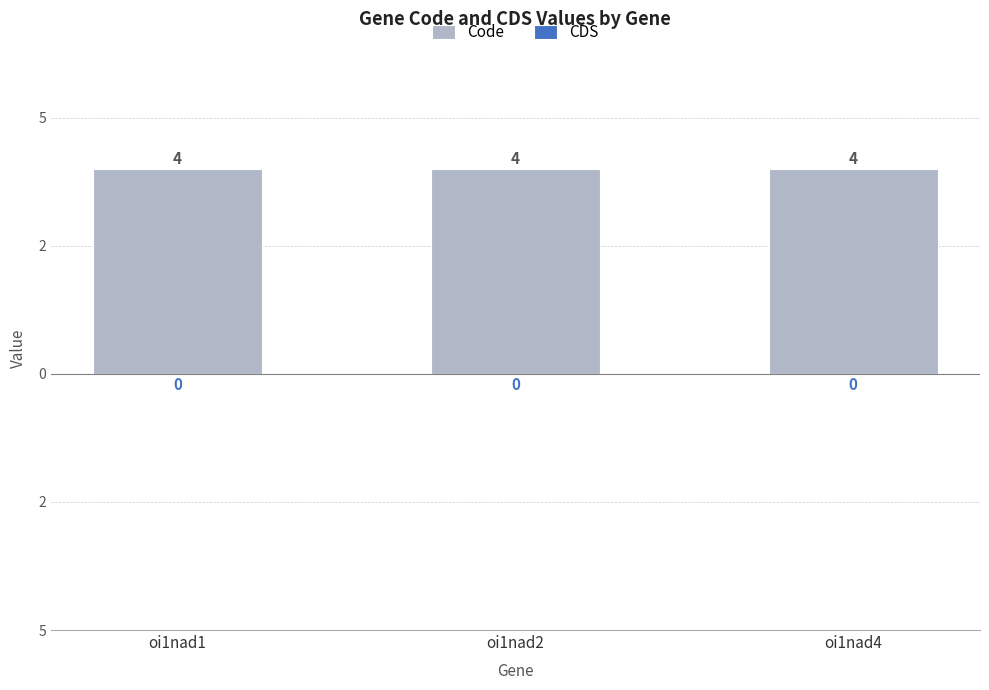

Which category has the highest value across all series?

oi1nad1